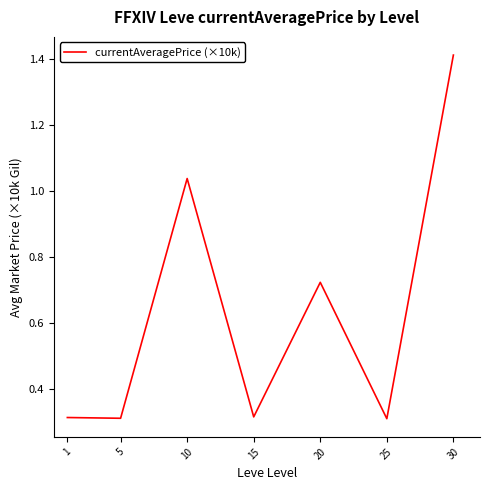

What is the change in value from 10 to 30?

+0.4